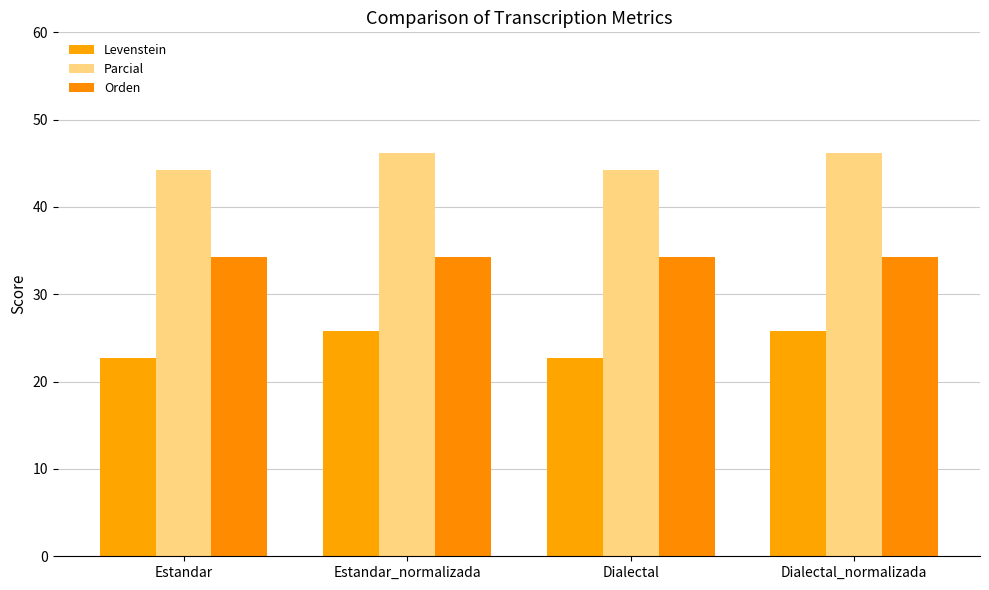

Which series changed the most between Dialectal and Dialectal_normalizada?

Levenstein